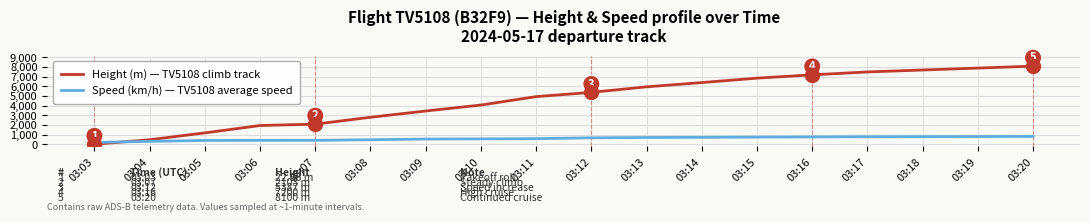

What is the maximum value shown in the chart?

8100.0